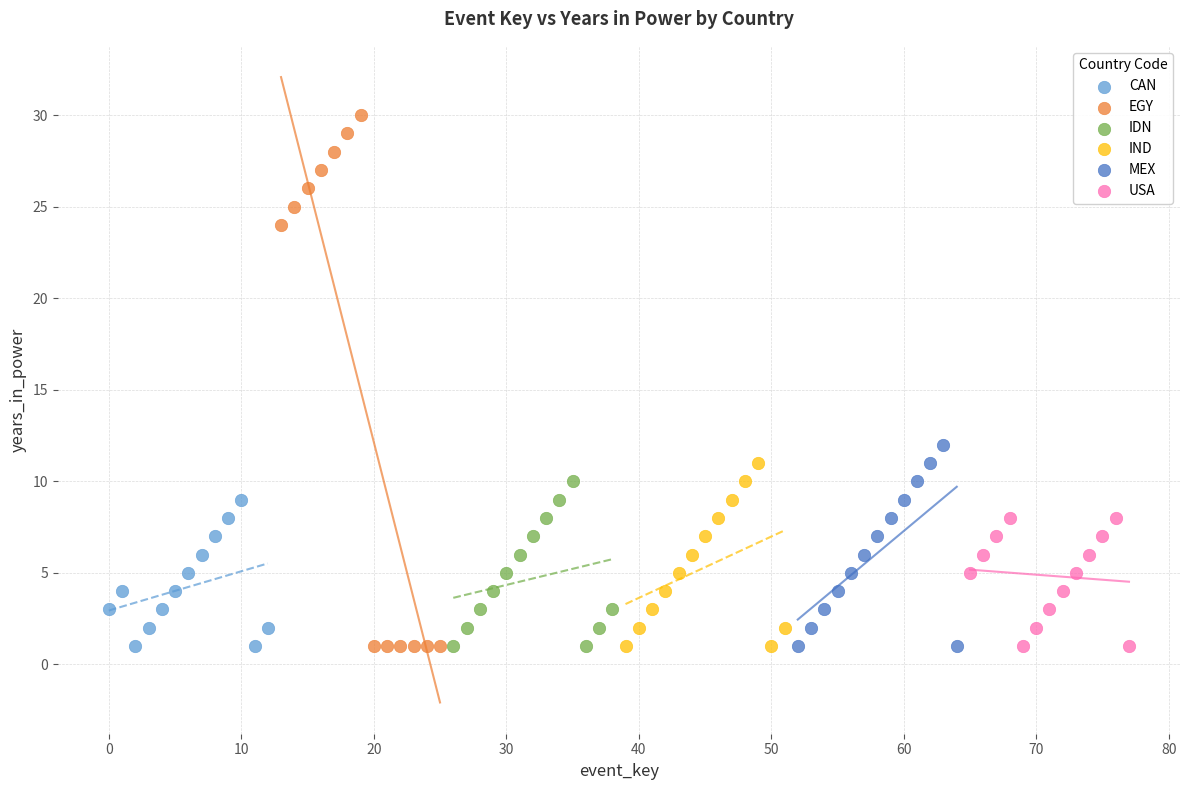

Which series contains the highest Y value?

EGY